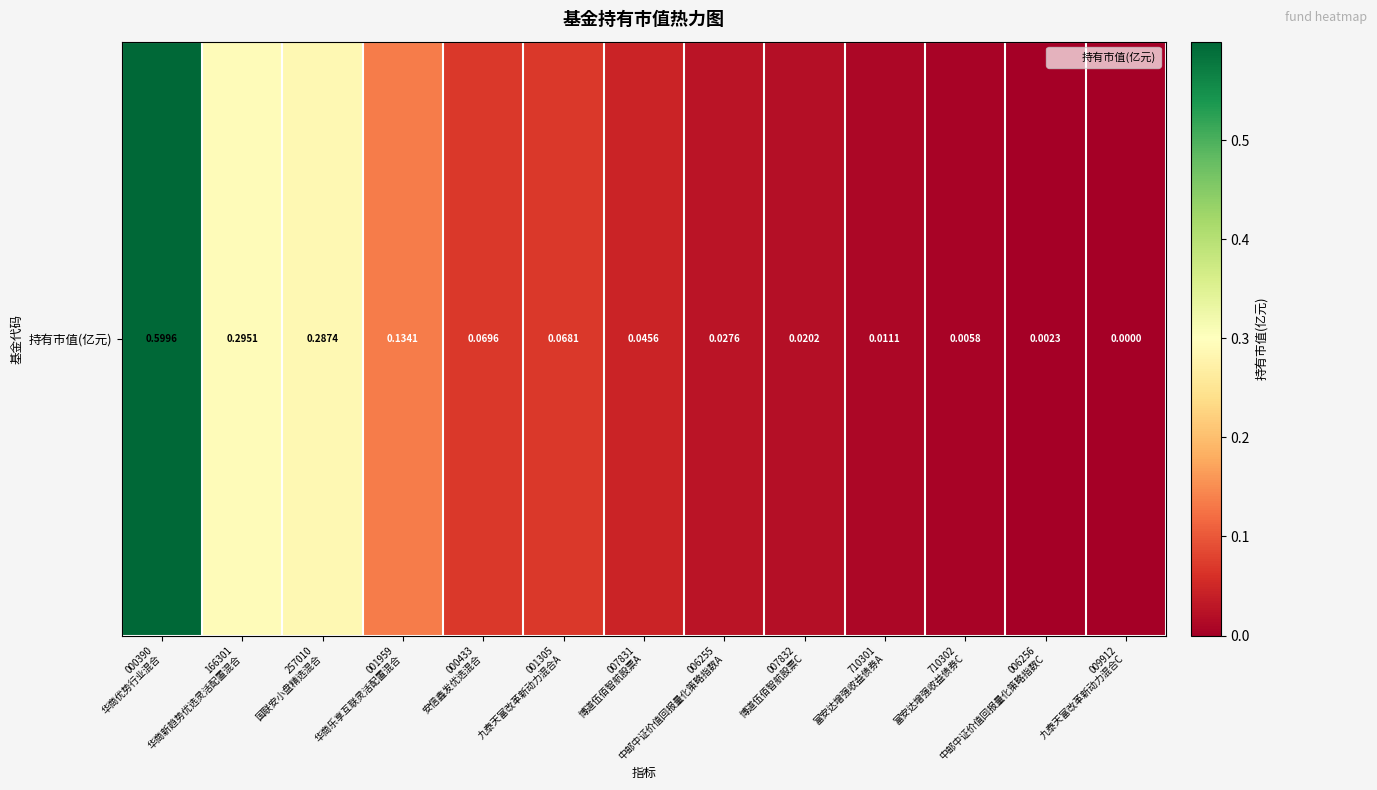

Between 006255
中邮中证价值回报量化策略指数A and 006256
中邮中证价值回报量化策略指数C, which is larger?

006255
中邮中证价值回报量化策略指数A